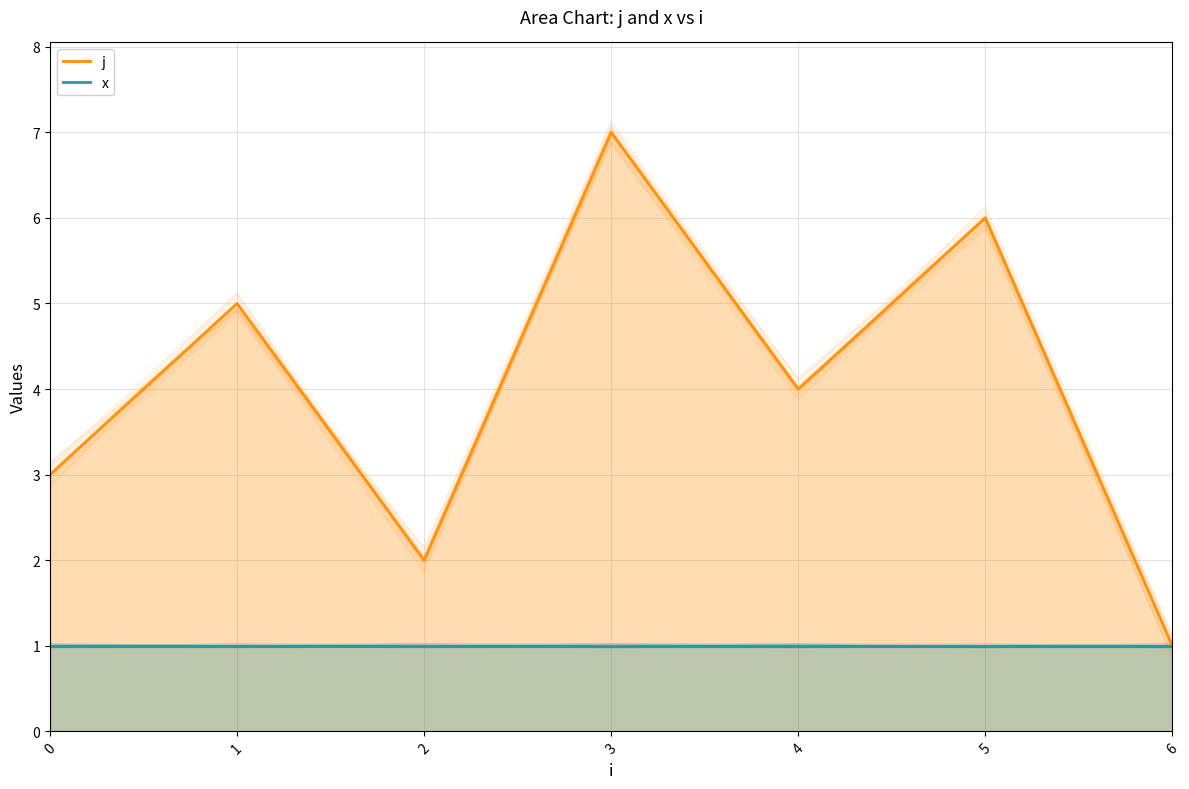

Rank the series at 5 from lowest to highest value.

x, j